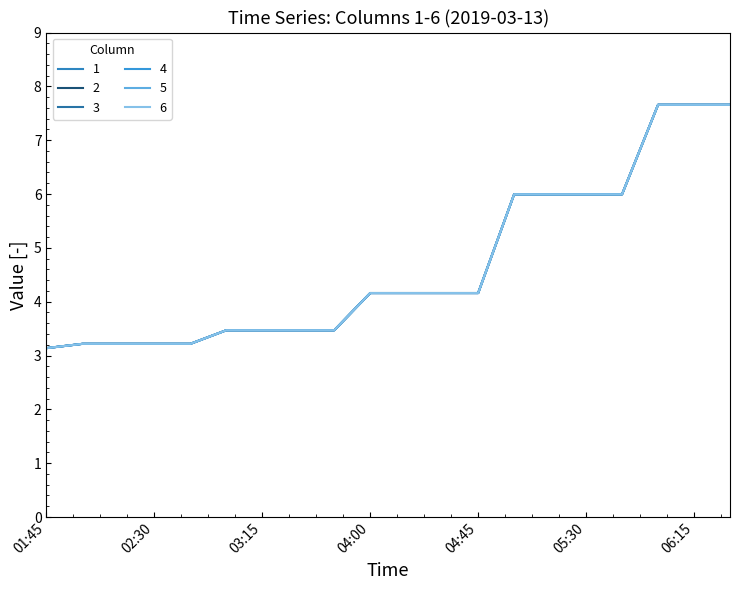

What is the value of the 1 point at the 11th from the left?

4.2